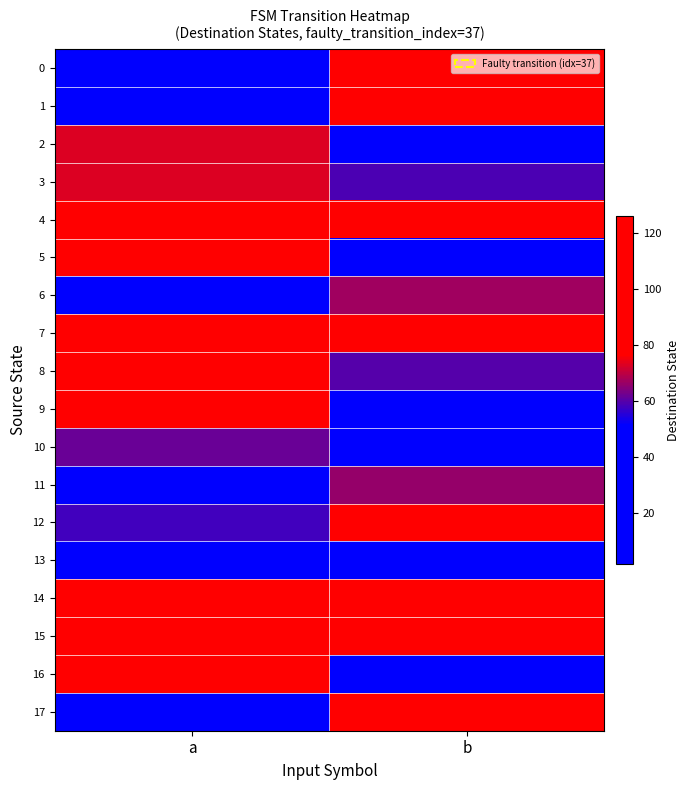

Reading left to right, transcribe all the data shown in this chart.

0: a=7	b=89
1: a=22	b=118
2: a=73	b=51
3: a=73	b=59
4: a=93	b=98
5: a=126	b=33
6: a=49	b=67
7: a=90	b=92
8: a=83	b=60
9: a=119	b=41
10: a=62	b=17
11: a=6	b=66
12: a=58	b=104
13: a=4	b=25
14: a=98	b=96
15: a=77	b=85
16: a=94	b=32
17: a=2	b=80